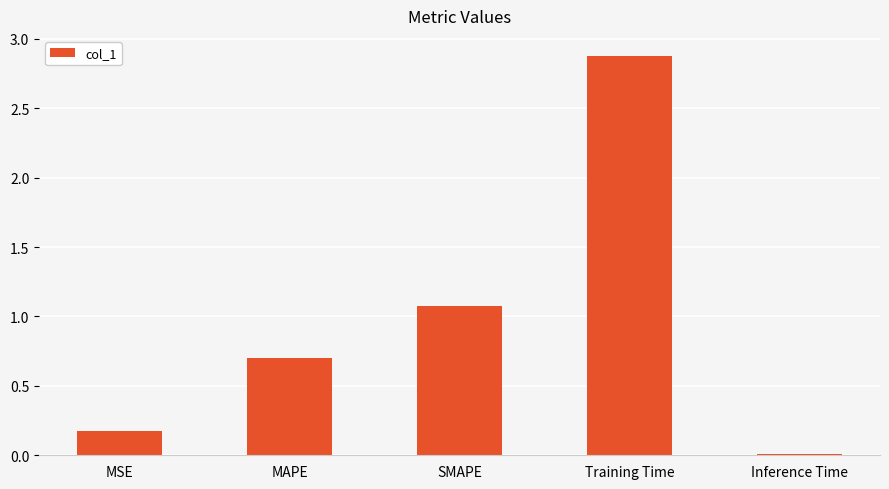

Between Training Time and SMAPE, which is larger?

Training Time